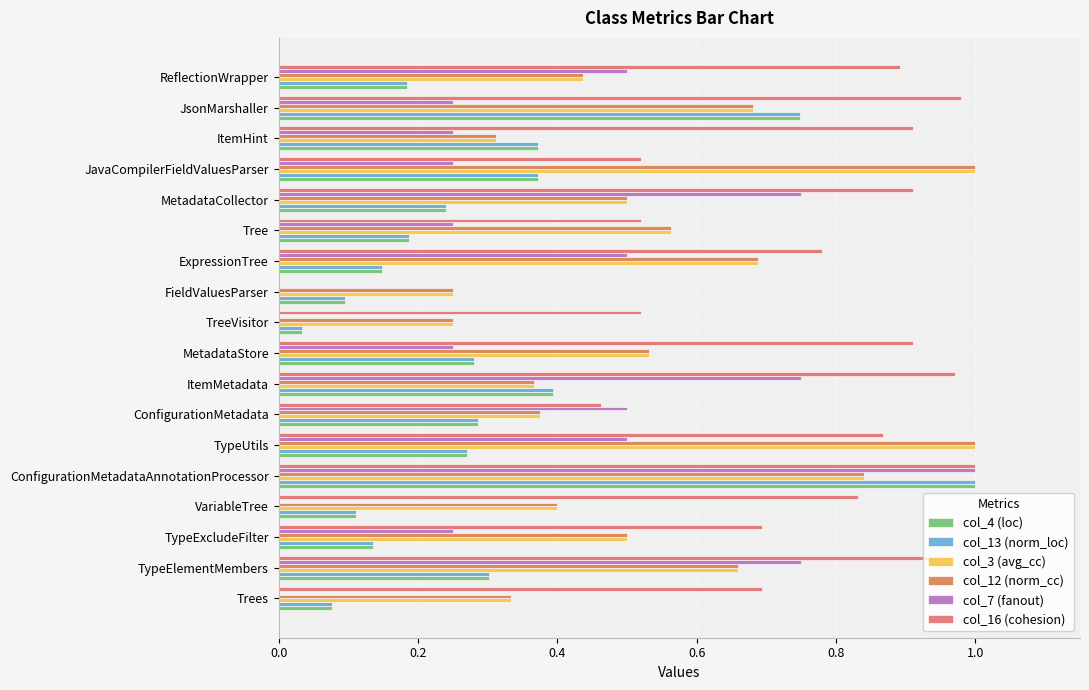

What is the difference between the second highest and second lowest values in the col_7 (fanout) series?

0.8